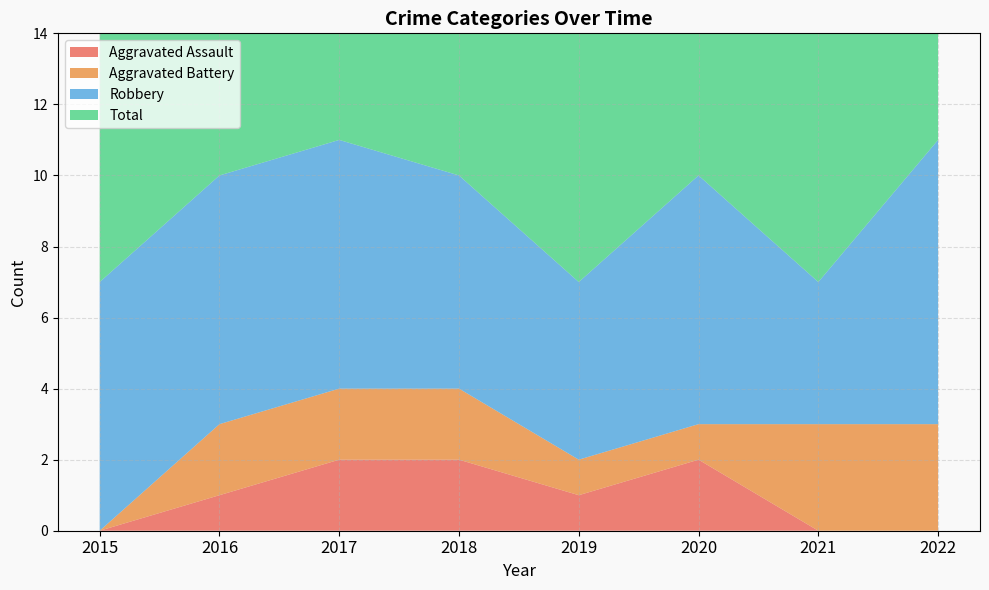

Reading left to right, transcribe all the data shown in this chart.

Aggravated Assault: 0	1	2	2	1	2	0	0
Aggravated Battery: 0	2	2	2	1	1	3	3
Robbery: 7	7	7	6	5	7	4	8
Total: 7	10	11	10	7	10	7	11